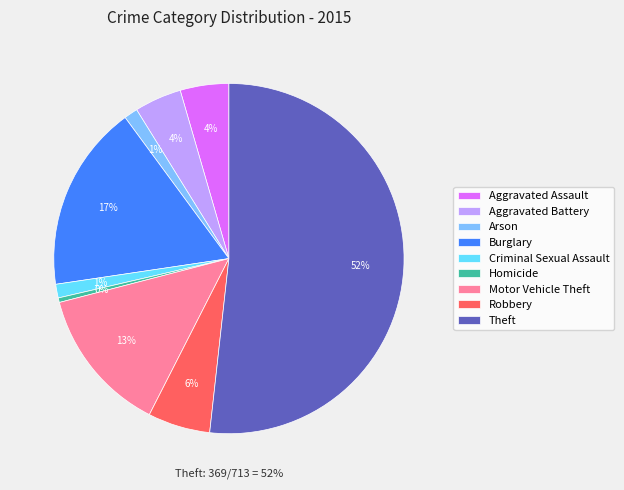

What is the change in value from Motor Vehicle Theft to Theft?

+273